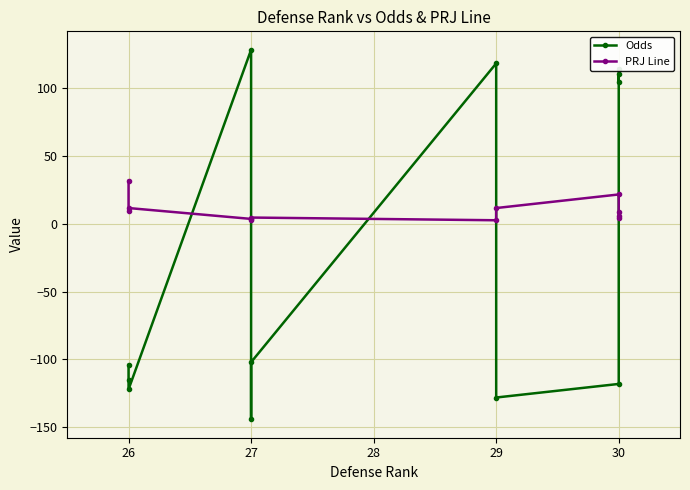

Rank the series by their average value, from lowest to highest.

Odds, PRJ Line